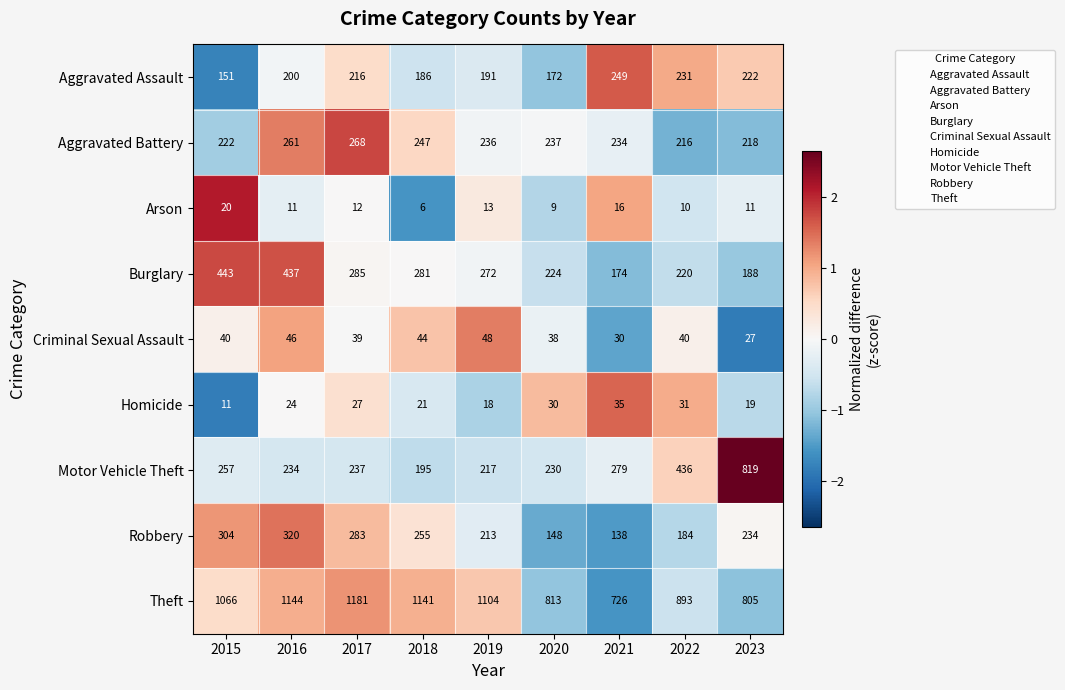

Rank the categories by Robbery value from highest to lowest.

2016, 2015, 2017, 2018, 2023, 2019, 2022, 2020, 2021